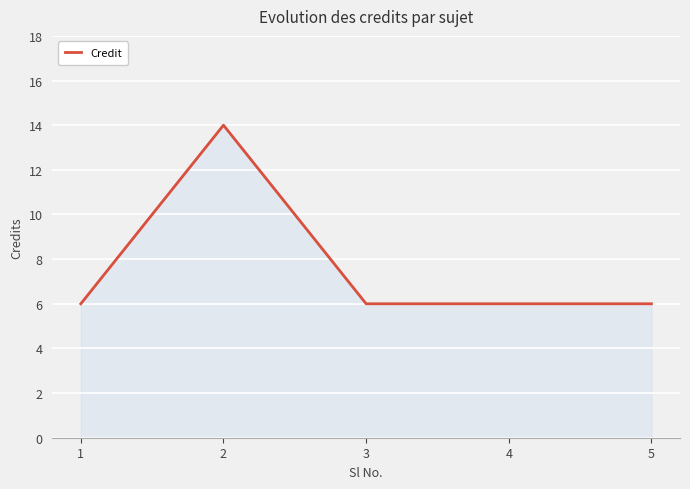

Reading right to left, transcribe all the data shown in this chart.

6	6	6	14	6